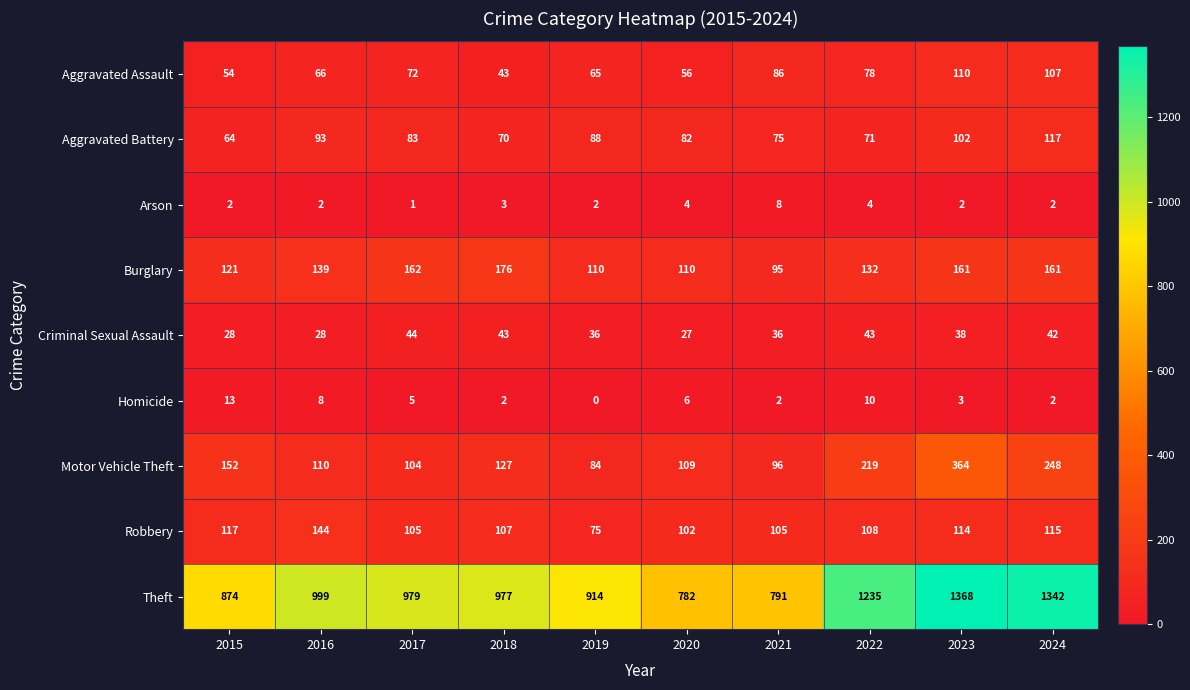

The Aggravated Battery series shows 95 at 2022. True or false?

False